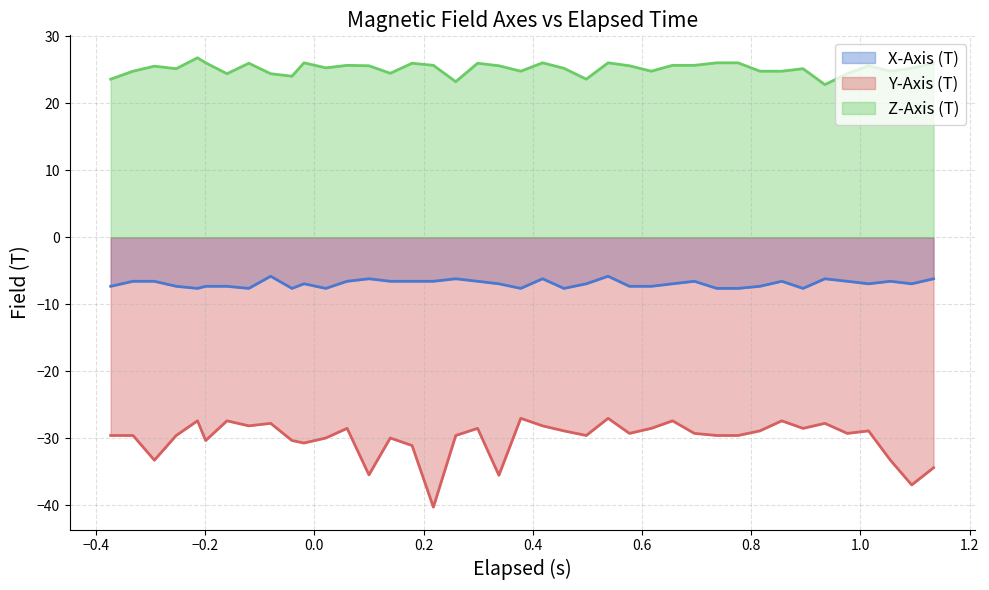

What is the sum of all X-Axis (T) values?

-275.7